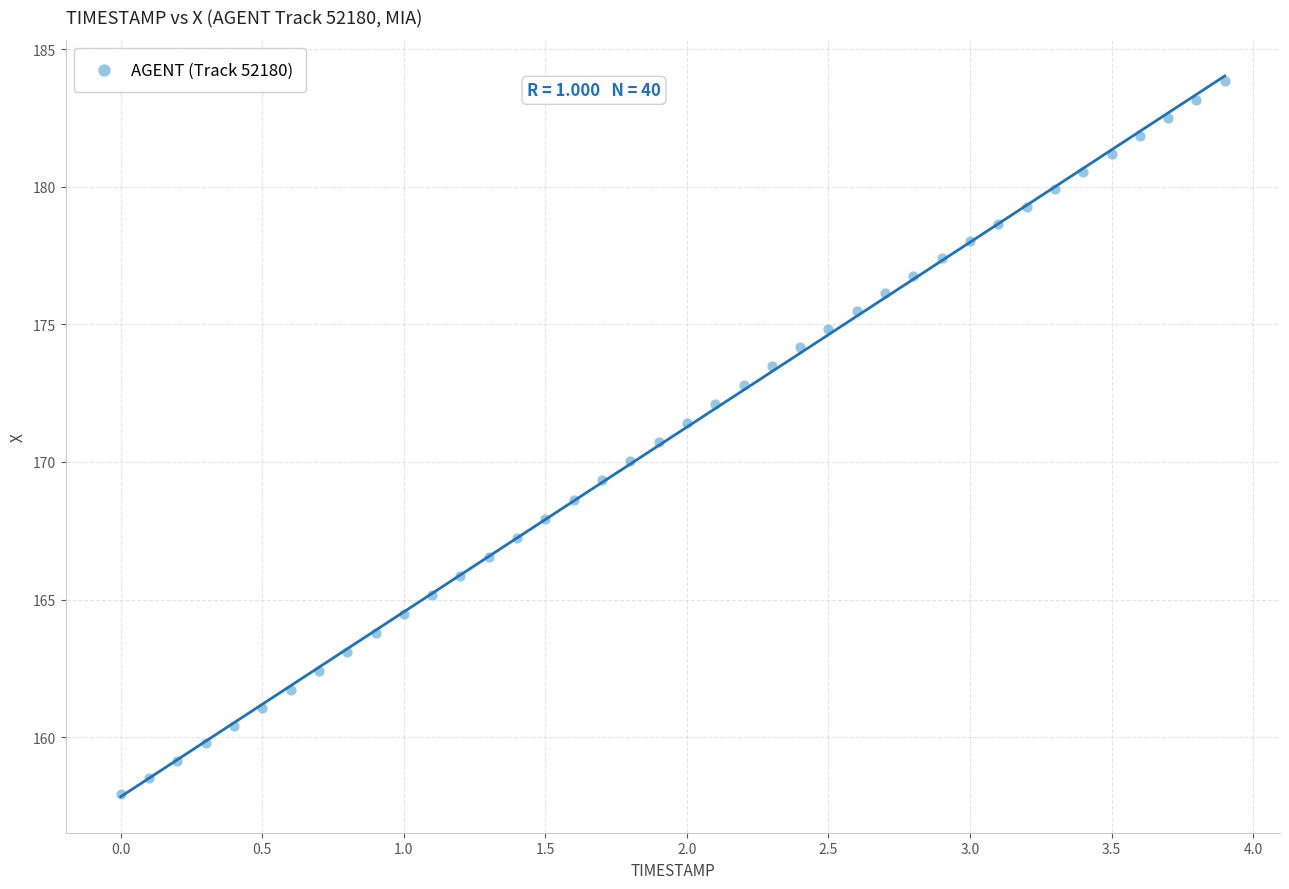

What is the range of X values (max minus min)?

3.9